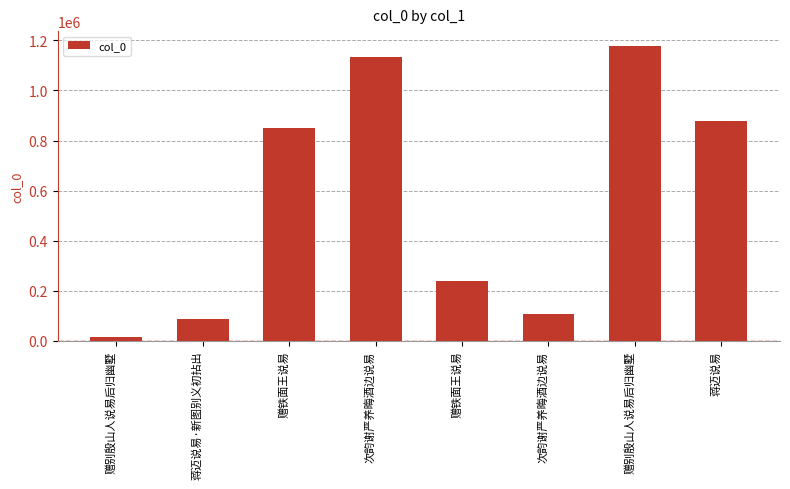

List the labels in order of value, largest first.

赠别殷山人说易后归幽墅, 次韵谢严养晦酒边说易, 蒋迈说易, 赠铁面王说易, 赠铁面王说易, 次韵谢严养晦酒边说易, 蒋迈说易·新图别义初拈出, 赠别殷山人说易后归幽墅